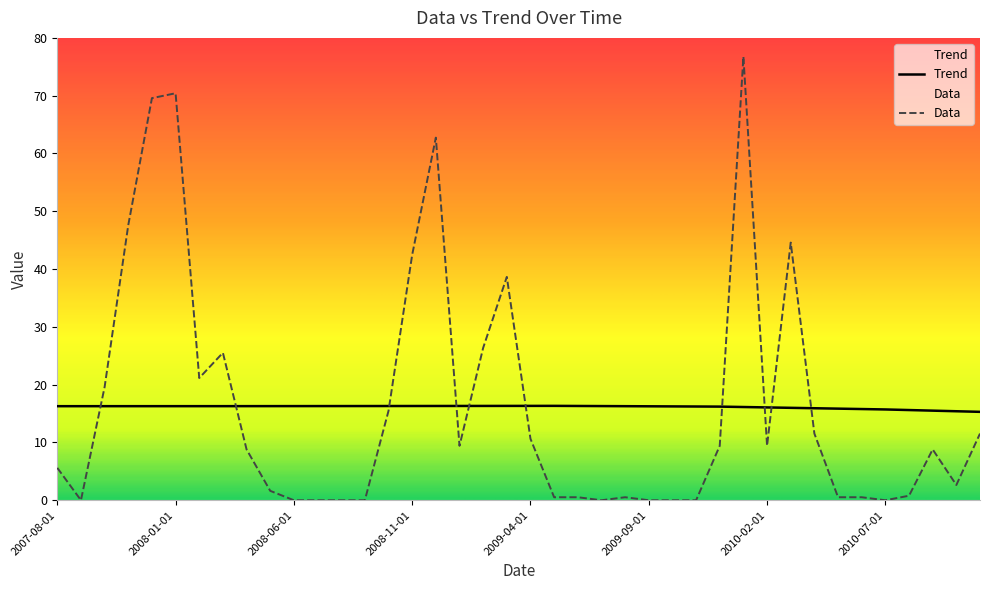

True or false: Trend has a value of 15.8 at 2010-06-01.

True